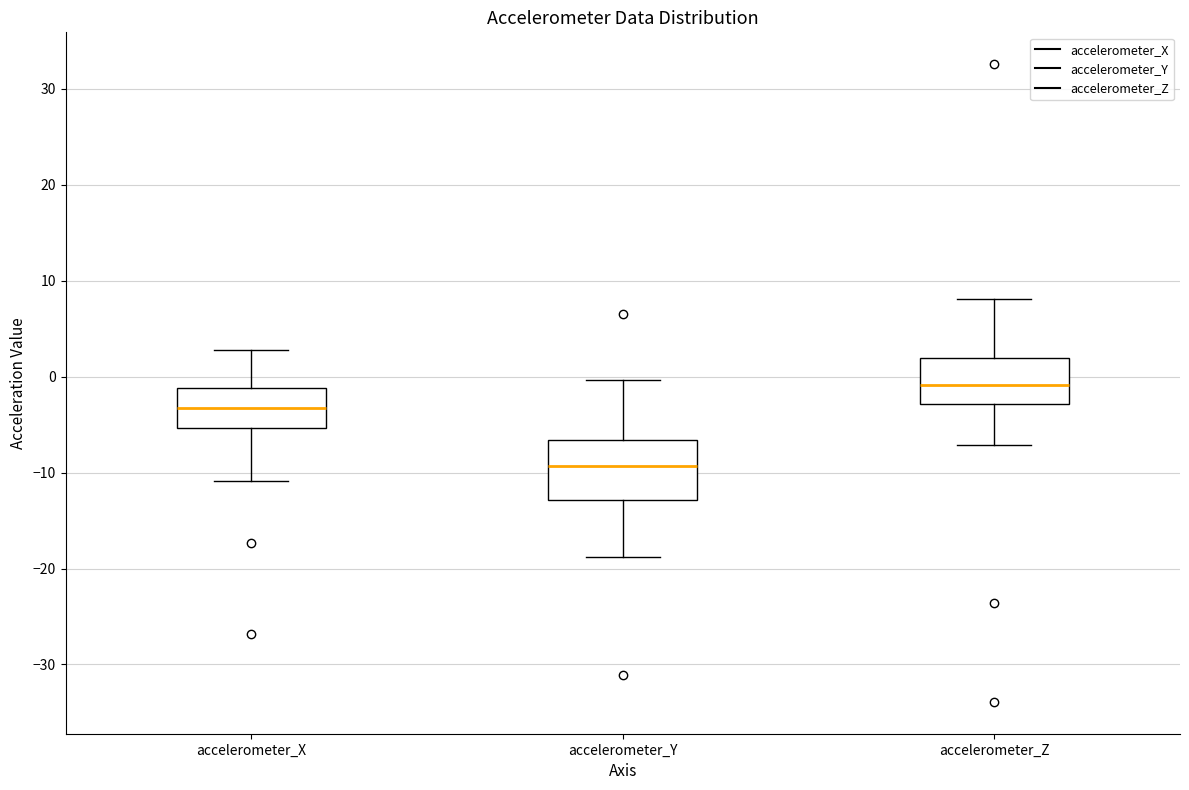

Comparing the boxes themselves (not the whiskers), which one is the tallest?

accelerometer_Y